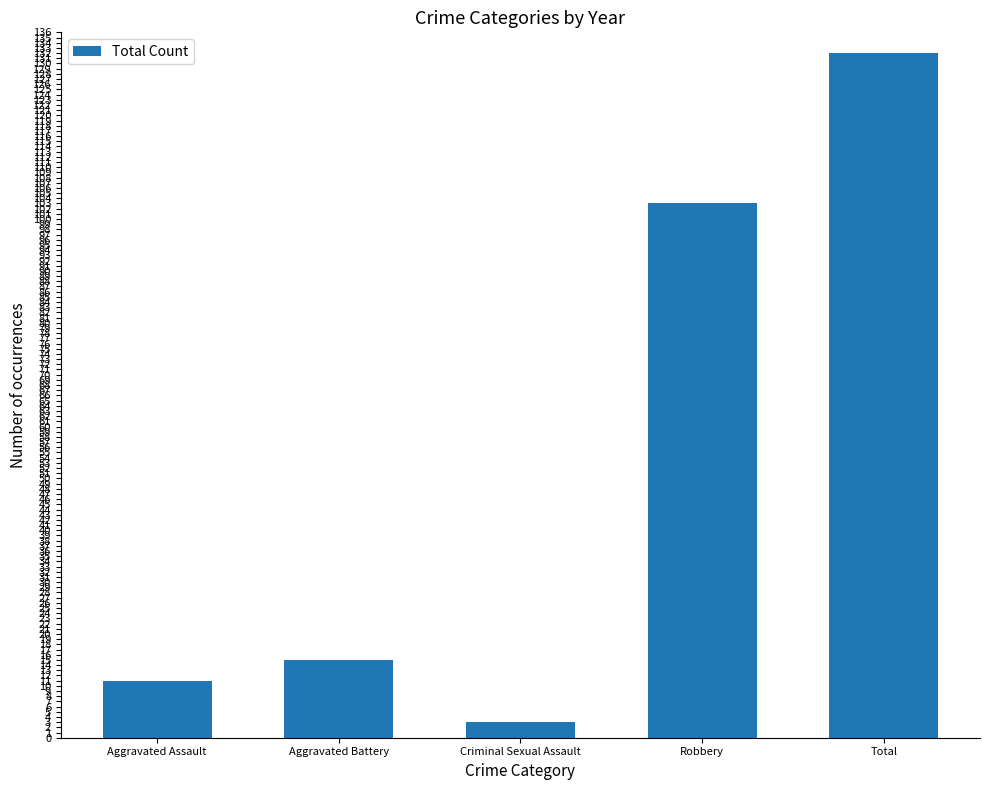

True or false: the data shows 11 at Aggravated Assault.

True